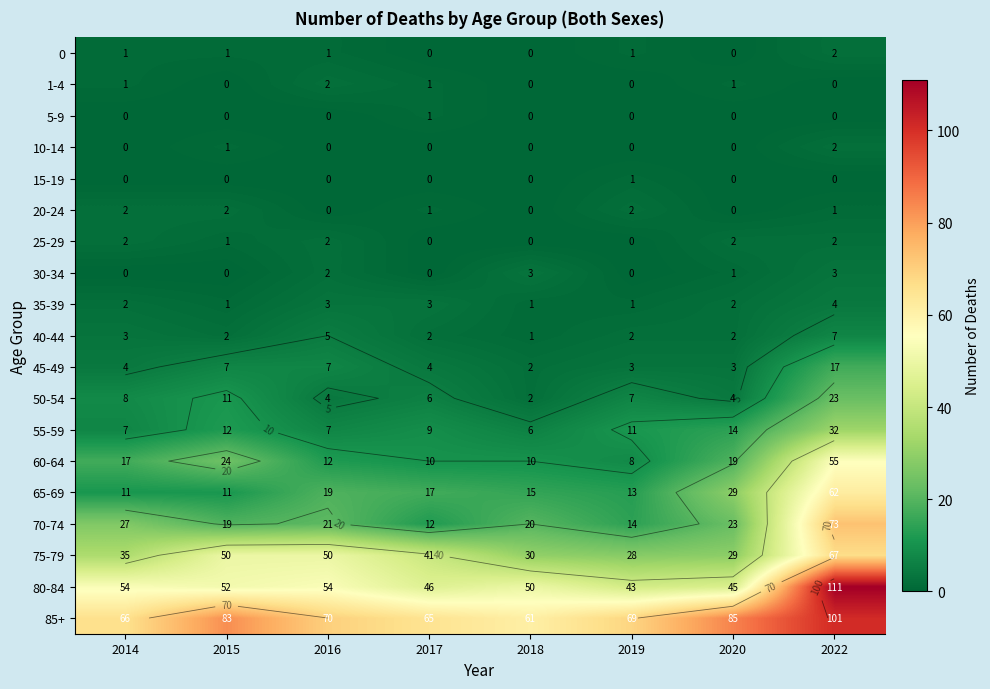

At which category is the sum across all series the highest?

2022